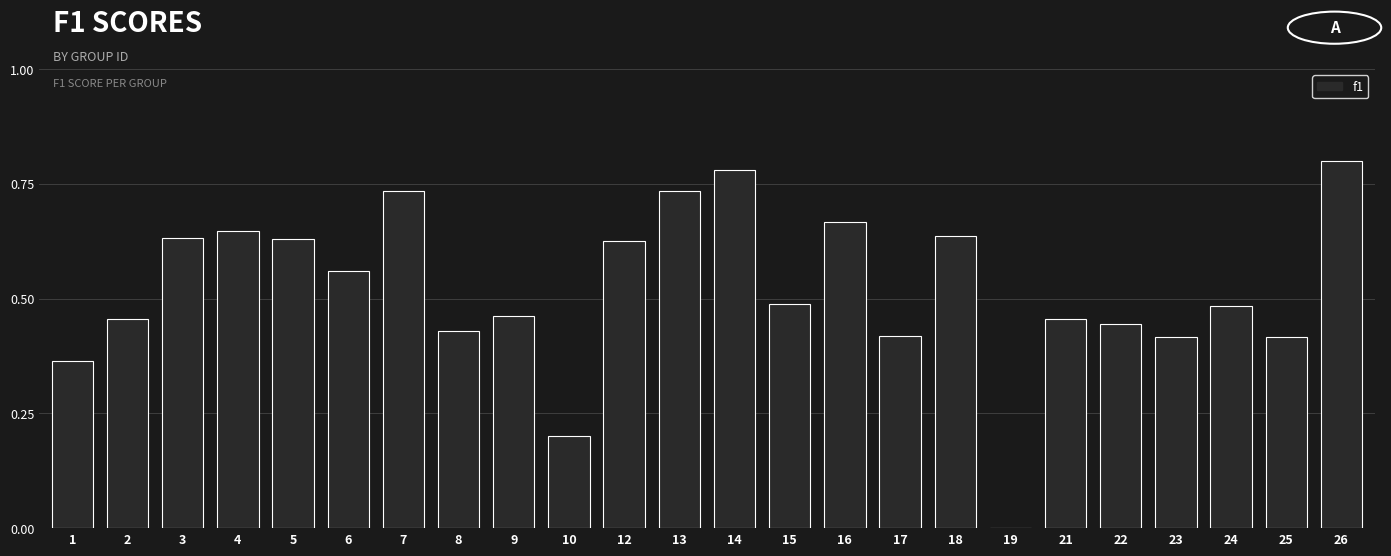

What is the sum of the values at 7 and 13?

1.5